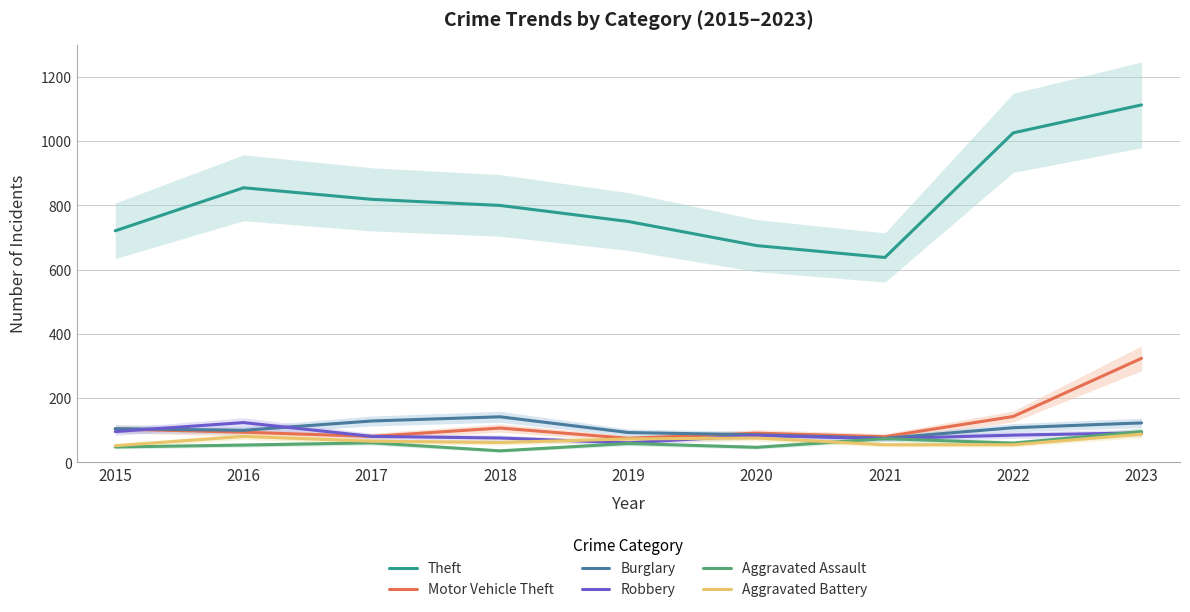

Which series changed the most between 2020 and 2023?

Theft